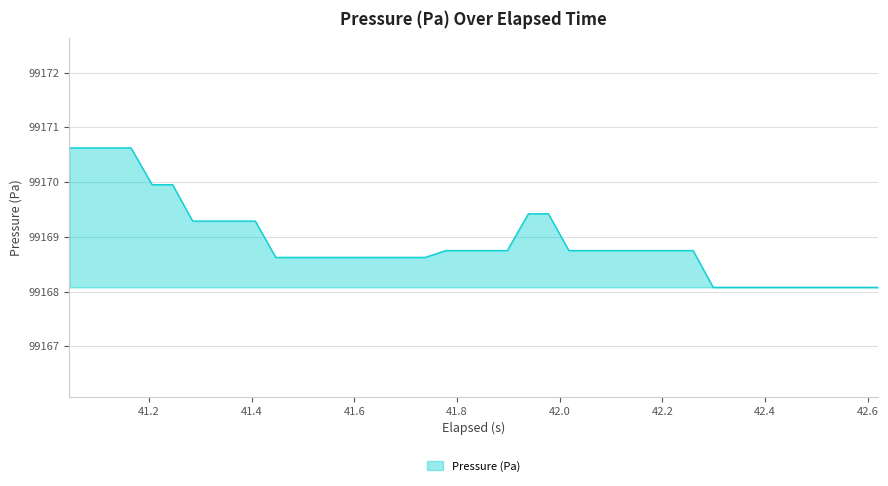

What is the difference between the maximum and minimum values?

2.5